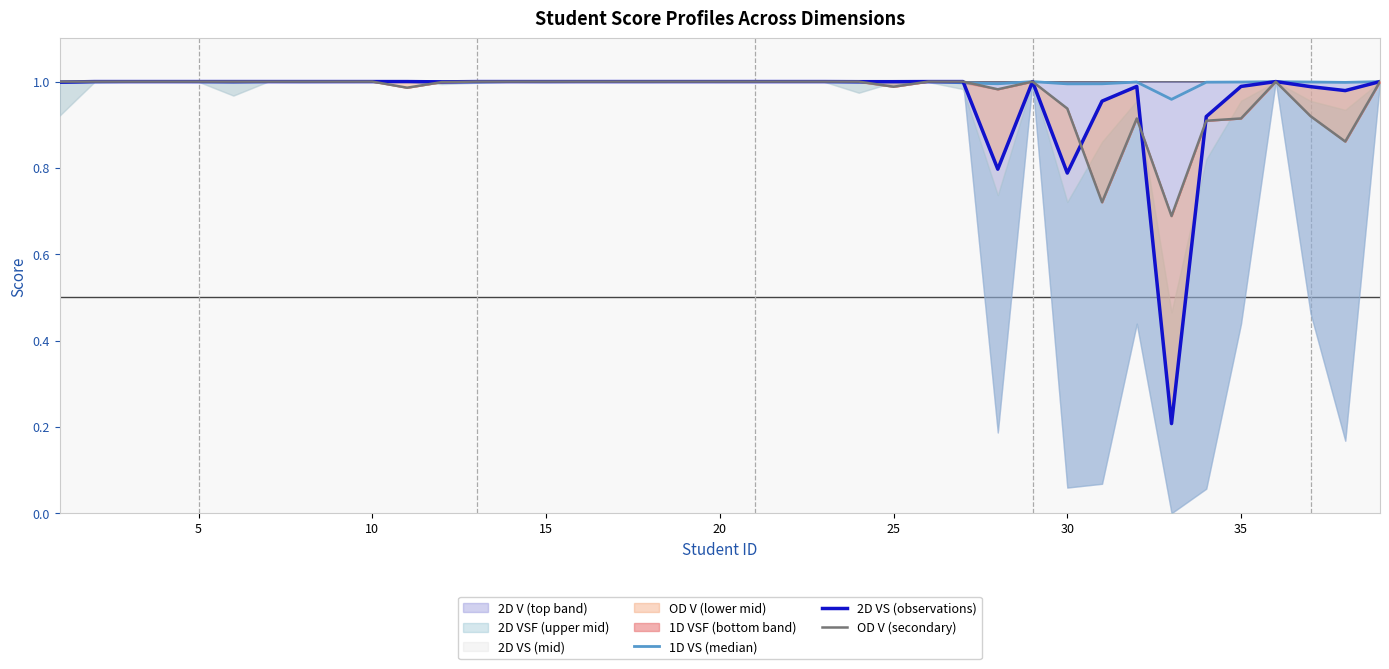

What is the value of the 1D VS (median) point at the 11th from the left?

1.0